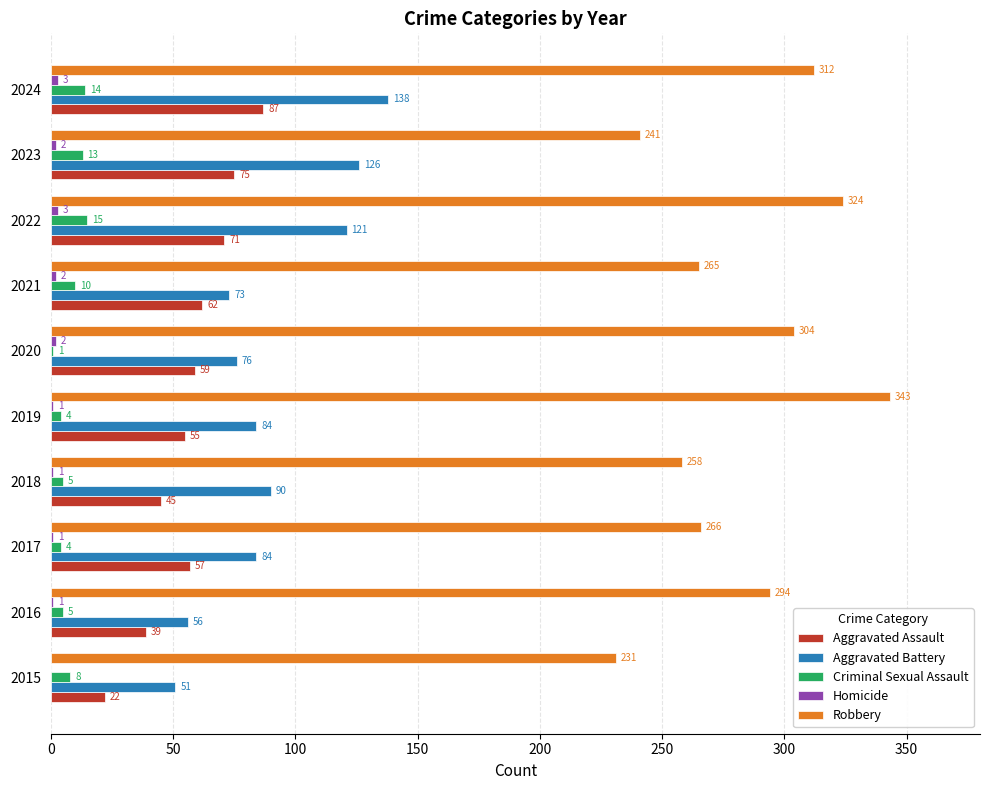

At which category is the sum across all series the highest?

2024